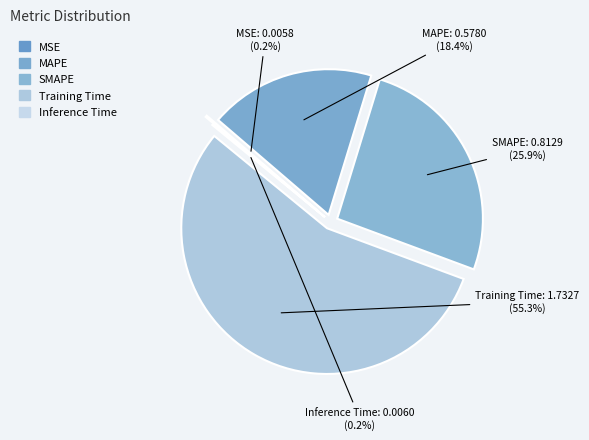

Is Training Time the majority of the pie?

Yes